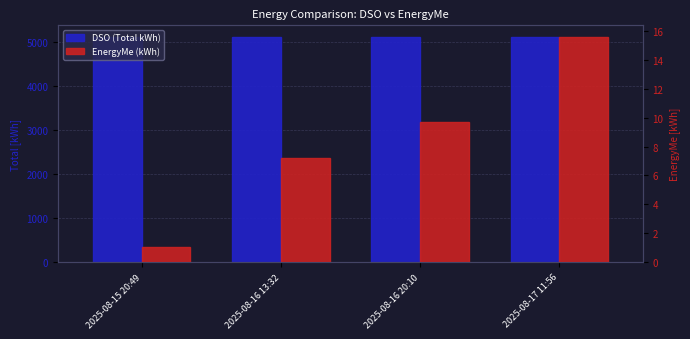

Reading left to right, extract all data points from this chart.

DSO (Total kWh): 5106.0	5113.0	5114.0	5121.0
EnergyMe (kWh): 1.1	7.2	9.7	15.6